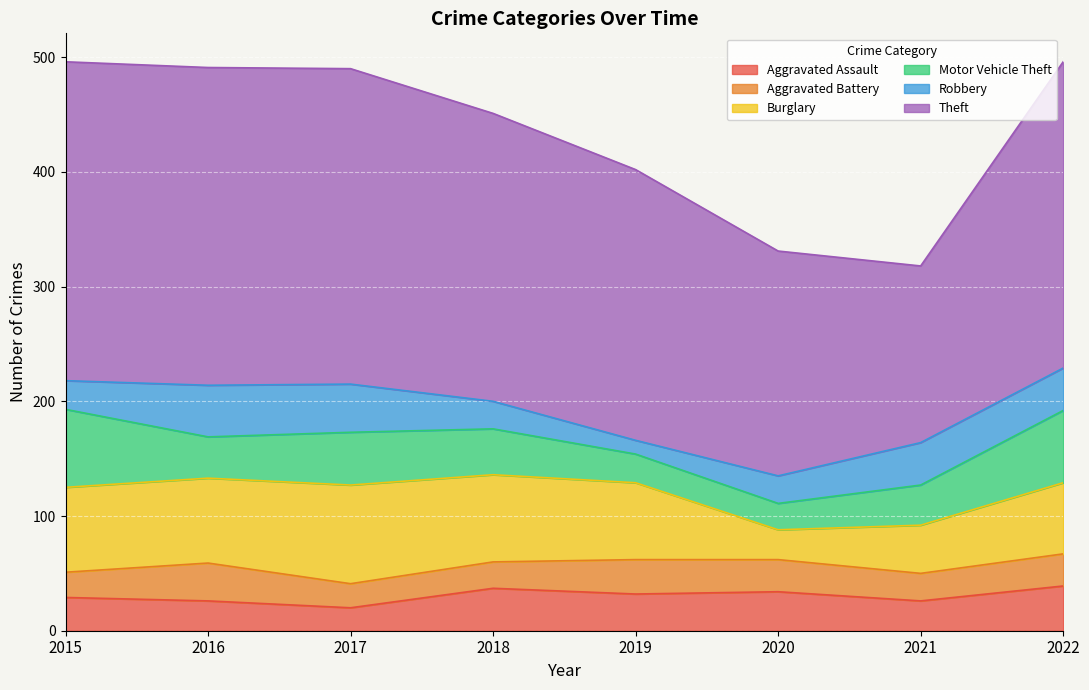

At which category is the sum across all series the highest?

2015